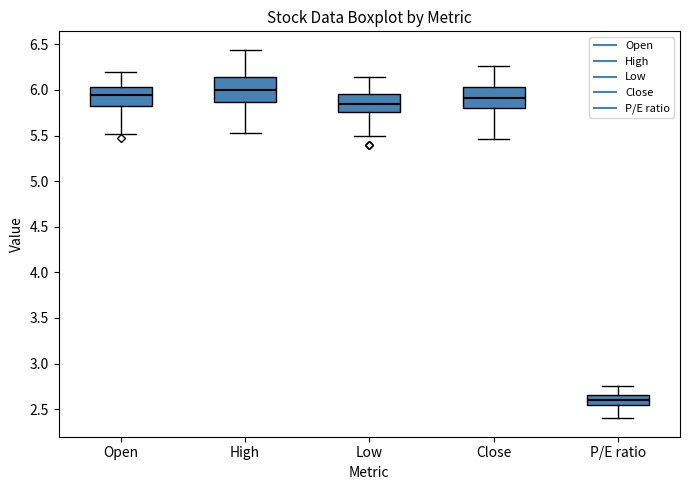

Reading left to right, transcribe this box plot: for each box, give where its median line is, the range the box spans, and where its two whiskers end, as read against the y-axis. The values are not printed on the chart, so give them approximately, as read against the axis.

Open: median 5.95, box 5.80 to 6.05, whiskers 5.50 to 6.20
High: median 6.00, box 5.85 to 6.15, whiskers 5.55 to 6.45
Low: median 5.85, box 5.75 to 5.95, whiskers 5.50 to 6.15
Close: median 5.90, box 5.80 to 6.05, whiskers 5.45 to 6.25
P/E ratio: median 2.60, box 2.55 to 2.65, whiskers 2.40 to 2.75